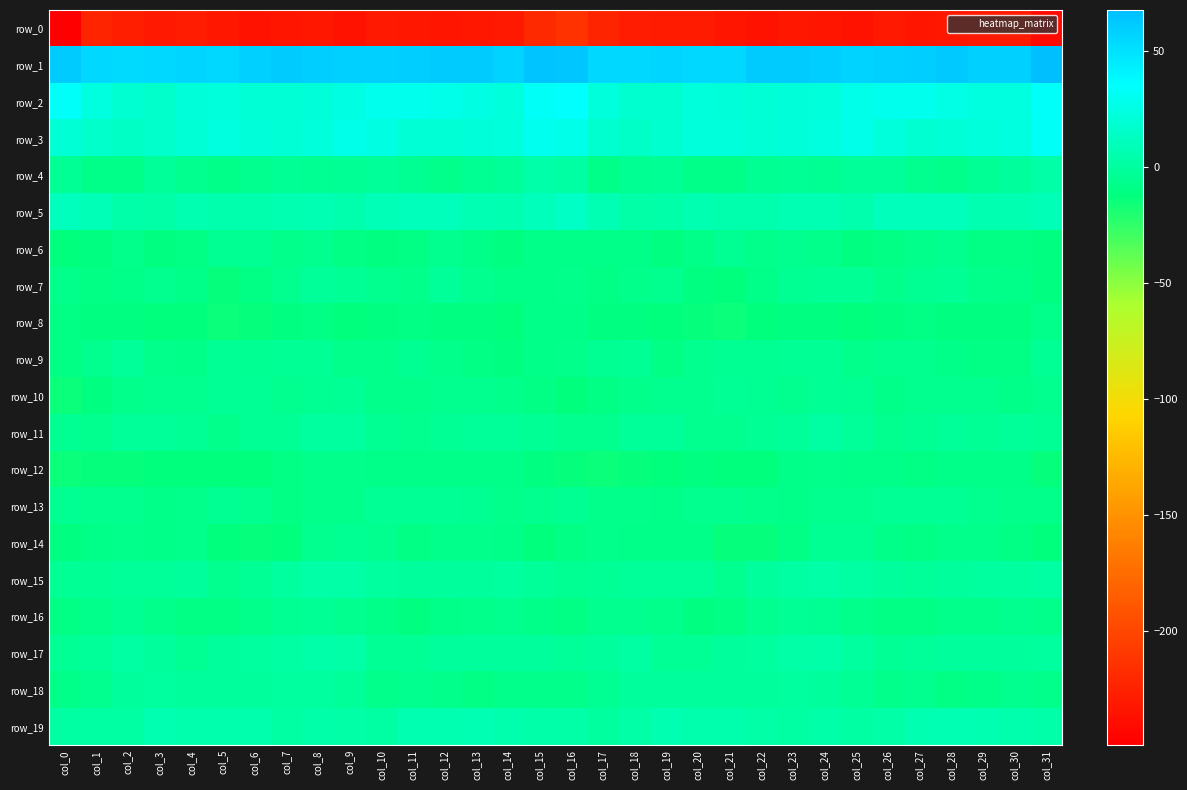

Reading right to left, what are all the values shown in this chart?

row_0: col_31=-242.4	col_30=-229.8	col_29=-231.2	col_28=-233.1	col_27=-234.0	col_26=-231.2	col_25=-234.4	col_24=-233.6	col_23=-232.6	col_22=-235.1	col_21=-233.9	col_20=-229.4	col_19=-230.4	col_18=-229.0	col_17=-223.6	col_16=-213.6	col_15=-220.1	col_14=-230.7	col_13=-231.9	col_12=-233.8	col_11=-233.0	col_10=-231.5	col_9=-235.5	col_8=-232.5	col_7=-234.0	col_6=-234.9	col_5=-232.3	col_4=-229.0	col_3=-230.7	col_2=-228.0	col_1=-224.3	col_0=-249.2
row_1: col_31=67.9	col_30=58.5	col_29=59.0	col_28=62.1	col_27=59.6	col_26=59.0	col_25=58.0	col_24=60.1	col_23=60.5	col_22=60.8	col_21=55.1	col_20=55.4	col_19=55.5	col_18=54.9	col_17=55.3	col_16=63.5	col_15=64.6	col_14=56.8	col_13=61.2	col_12=60.7	col_11=59.9	col_10=58.0	col_9=59.1	col_8=59.5	col_7=61.5	col_6=58.5	col_5=54.7	col_4=55.8	col_3=55.5	col_2=53.7	col_1=54.8	col_0=60.7
row_2: col_31=33.4	col_30=24.4	col_29=23.8	col_28=26.4	col_27=28.4	col_26=28.8	col_25=27.9	col_24=22.1	col_23=21.0	col_22=20.0	col_21=21.4	col_20=23.3	col_19=17.9	col_18=18.3	col_17=22.7	col_16=35.2	col_15=32.1	col_14=22.4	col_13=24.9	col_12=27.4	col_11=28.4	col_10=29.2	col_9=25.4	col_8=21.4	col_7=20.7	col_6=19.9	col_5=23.1	col_4=21.5	col_3=17.0	col_2=19.2	col_1=23.6	col_0=34.0
row_3: col_31=32.2	col_30=24.5	col_29=22.4	col_28=20.5	col_27=19.4	col_26=22.2	col_25=27.5	col_24=24.2	col_23=21.5	col_22=20.6	col_21=22.7	col_20=22.1	col_19=17.4	col_18=15.1	col_17=17.4	col_16=28.0	col_15=29.8	col_14=22.5	col_13=21.9	col_12=19.7	col_11=19.8	col_10=24.7	col_9=27.0	col_8=22.9	col_7=20.7	col_6=21.1	col_5=23.3	col_4=20.4	col_3=16.2	col_2=14.6	col_1=17.1	col_0=20.0
row_4: col_31=3.4	col_30=-1.0	col_29=-3.1	col_28=-6.7	col_27=-5.2	col_26=-2.4	col_25=-2.2	col_24=-4.6	col_23=-3.8	col_22=-4.7	col_21=-7.8	col_20=-7.9	col_19=-2.9	col_18=-4.9	col_17=-8.5	col_16=1.0	col_15=3.8	col_14=-2.2	col_13=-4.6	col_12=-6.6	col_11=-4.0	col_10=-2.0	col_9=-3.2	col_8=-4.7	col_7=-3.8	col_6=-5.6	col_5=-8.8	col_4=-6.0	col_3=-2.2	col_2=-7.8	col_1=-8.8	col_0=-3.1
row_5: col_31=9.2	col_30=7.0	col_29=6.9	col_28=10.2	col_27=10.4	col_26=10.2	col_25=5.7	col_24=7.4	col_23=7.8	col_22=4.9	col_21=5.6	col_20=6.0	col_19=4.6	col_18=2.4	col_17=7.9	col_16=13.4	col_15=10.7	col_14=6.3	col_13=8.0	col_12=10.6	col_11=10.8	col_10=8.5	col_9=5.2	col_8=8.4	col_7=6.3	col_6=5.1	col_5=5.6	col_4=6.1	col_3=3.0	col_2=4.0	col_1=8.5	col_0=11.3
row_6: col_31=-11.1	col_30=-9.6	col_29=-9.8	col_28=-6.0	col_27=-7.6	col_26=-10.1	col_25=-10.5	col_24=-7.1	col_23=-5.6	col_22=-6.8	col_21=-4.0	col_20=-8.0	col_19=-10.7	col_18=-8.2	col_17=-8.7	col_16=-8.6	col_15=-8.5	col_14=-10.2	col_13=-8.5	col_12=-5.7	col_11=-9.1	col_10=-10.4	col_9=-9.7	col_8=-5.6	col_7=-6.8	col_6=-5.2	col_5=-5.2	col_4=-9.5	col_3=-10.3	col_2=-7.6	col_1=-11.0	col_0=-12.5
row_7: col_31=-10.5	col_30=-8.5	col_29=-7.7	col_28=-3.1	col_27=-4.6	col_26=-7.5	col_25=-3.6	col_24=-2.8	col_23=-4.2	col_22=-8.4	col_21=-12.5	col_20=-10.7	col_19=-5.5	col_18=-7.0	col_17=-9.4	col_16=-6.6	col_15=-7.9	col_14=-8.5	col_13=-6.1	col_12=-2.5	col_11=-7.3	col_10=-5.6	col_9=-3.2	col_8=-2.5	col_7=-6.1	col_6=-9.5	col_5=-13.3	col_4=-8.3	col_3=-5.2	col_2=-8.8	col_1=-9.2	col_0=-7.2
row_8: col_31=-7.0	col_30=-10.4	col_29=-11.3	col_28=-10.7	col_27=-9.9	col_26=-10.5	col_25=-11.6	col_24=-11.1	col_23=-10.5	col_22=-11.7	col_21=-14.9	col_20=-13.0	col_19=-11.9	col_18=-11.1	col_17=-11.2	col_16=-8.0	col_15=-8.7	col_14=-11.5	col_13=-11.0	col_12=-10.4	col_11=-10.0	col_10=-10.8	col_9=-12.0	col_8=-10.1	col_7=-11.1	col_6=-12.8	col_5=-14.9	col_4=-12.4	col_3=-11.6	col_2=-11.3	col_1=-10.7	col_0=-9.0
row_9: col_31=-3.7	col_30=-10.1	col_29=-9.9	col_28=-7.8	col_27=-5.2	col_26=-5.4	col_25=-7.3	col_24=-3.9	col_23=-2.9	col_22=-4.7	col_21=-4.2	col_20=-5.5	col_19=-9.0	col_18=-3.8	col_17=-4.3	col_16=-6.8	col_15=-8.2	col_14=-10.7	col_13=-9.3	col_12=-6.8	col_11=-4.9	col_10=-6.6	col_9=-6.5	col_8=-2.8	col_7=-3.5	col_6=-4.8	col_5=-3.8	col_4=-7.8	col_3=-7.5	col_2=-2.5	col_1=-6.3	col_0=-9.5
row_10: col_31=-5.9	col_30=-7.8	col_29=-5.9	col_28=-5.9	col_27=-6.2	col_26=-8.0	col_25=-4.5	col_24=-3.3	col_23=-5.6	col_22=-4.6	col_21=-3.6	col_20=-5.4	col_19=-5.5	col_18=-6.8	col_17=-9.6	col_16=-11.8	col_15=-10.0	col_14=-7.2	col_13=-5.7	col_12=-5.6	col_11=-7.6	col_10=-6.8	col_9=-3.3	col_8=-4.1	col_7=-5.9	col_6=-3.9	col_5=-3.8	col_4=-5.8	col_3=-5.7	col_2=-7.3	col_1=-11.2	col_0=-14.2
row_11: col_31=-3.0	col_30=-2.2	col_29=-2.7	col_28=-2.3	col_27=-5.0	col_26=-5.4	col_25=-1.9	col_24=1.0	col_23=-2.0	col_22=-2.9	col_21=-5.8	col_20=-5.6	col_19=-2.1	col_18=-2.0	col_17=-5.2	col_16=-5.4	col_15=-3.7	col_14=-2.3	col_13=-2.4	col_12=-3.3	col_11=-5.7	col_10=-4.4	col_9=-0.1	col_8=0.5	col_7=-3.2	col_6=-3.1	col_5=-6.6	col_4=-3.7	col_3=-2.0	col_2=-2.7	col_1=-5.3	col_0=-4.6
row_12: col_31=-13.0	col_30=-8.6	col_29=-8.7	col_28=-8.6	col_27=-9.1	col_26=-8.6	col_25=-8.0	col_24=-6.6	col_23=-8.3	col_22=-11.5	col_21=-12.0	col_20=-11.3	col_19=-12.0	col_18=-13.2	col_17=-14.2	col_16=-13.5	col_15=-11.0	col_14=-8.1	col_13=-8.8	col_12=-8.8	col_11=-8.9	col_10=-8.5	col_9=-7.3	col_8=-6.6	col_7=-9.7	col_6=-11.8	col_5=-11.5	col_4=-11.4	col_3=-12.5	col_2=-13.4	col_1=-13.6	col_0=-14.1
row_13: col_31=-7.1	col_30=-7.1	col_29=-5.8	col_28=-3.7	col_27=-3.5	col_26=-2.9	col_25=-5.9	col_24=-6.2	col_23=-8.4	col_22=-7.2	col_21=-5.4	col_20=-5.9	col_19=-8.8	col_18=-6.9	col_17=-6.5	col_16=-4.3	col_15=-6.2	col_14=-6.8	col_13=-4.7	col_12=-3.5	col_11=-3.3	col_10=-3.6	col_9=-6.5	col_8=-6.5	col_7=-9.0	col_6=-6.0	col_5=-5.1	col_4=-7.4	col_3=-8.3	col_2=-6.2	col_1=-5.3	col_0=-4.4
row_14: col_31=-12.2	col_30=-9.5	col_29=-7.5	col_28=-6.9	col_27=-9.3	col_26=-7.7	col_25=-4.4	col_24=-4.5	col_23=-9.7	col_22=-13.1	col_21=-13.0	col_20=-8.5	col_19=-7.8	col_18=-7.9	col_17=-7.3	col_16=-9.6	col_15=-11.6	col_14=-8.1	col_13=-7.5	col_12=-6.9	col_11=-10.0	col_10=-5.8	col_9=-4.1	col_8=-5.8	col_7=-12.0	col_6=-12.7	col_5=-12.4	col_4=-6.9	col_3=-8.8	col_2=-6.5	col_1=-8.0	col_0=-11.2
row_15: col_31=1.5	col_30=0.6	col_29=-0.1	col_28=-0.7	col_27=-1.8	col_26=-0.3	col_25=1.3	col_24=3.1	col_23=1.4	col_22=-1.2	col_21=-6.3	col_20=-2.6	col_19=-1.6	col_18=-2.5	col_17=-3.9	col_16=-4.0	col_15=-2.0	col_14=0.6	col_13=-0.7	col_12=-0.9	col_11=-1.4	col_10=0.3	col_9=2.3	col_8=2.7	col_7=0.5	col_6=-3.0	col_5=-6.1	col_4=-1.1	col_3=-2.2	col_2=-2.5	col_1=-3.7	col_0=-3.1
row_16: col_31=-7.3	col_30=-6.1	col_29=-7.1	col_28=-7.3	col_27=-9.5	col_26=-9.4	col_25=-6.6	col_24=-4.0	col_23=-3.4	col_22=-5.7	col_21=-9.4	col_20=-10.2	col_19=-7.6	col_18=-5.4	col_17=-6.1	col_16=-9.1	col_15=-8.1	col_14=-6.2	col_13=-7.5	col_12=-7.7	col_11=-10.3	col_10=-8.0	col_9=-5.6	col_8=-3.1	col_7=-4.2	col_6=-7.2	col_5=-10.1	col_4=-9.4	col_3=-6.7	col_2=-4.5	col_1=-7.4	col_0=-8.9
row_17: col_31=-0.1	col_30=-0.4	col_29=-0.2	col_28=-0.6	col_27=-1.8	col_26=-3.6	col_25=0.7	col_24=4.5	col_23=2.9	col_22=0.3	col_21=-0.6	col_20=-3.3	col_19=-3.0	col_18=1.2	col_17=-1.2	col_16=-1.8	col_15=-1.0	col_14=-0.4	col_13=-0.4	col_12=-0.8	col_11=-2.8	col_10=-2.7	col_9=3.1	col_8=4.4	col_7=1.8	col_6=-0.2	col_5=-1.3	col_4=-4.0	col_3=-1.4	col_2=1.8	col_1=-2.5	col_0=-3.4
row_18: col_31=-6.9	col_30=-6.3	col_29=-8.3	col_28=-9.2	col_27=-5.6	col_26=-7.3	col_25=-3.6	col_24=-0.9	col_23=0.4	col_22=-0.6	col_21=-0.6	col_20=-1.1	col_19=-0.5	col_18=-0.3	col_17=-4.1	col_16=-6.5	col_15=-6.9	col_14=-6.5	col_13=-9.6	col_12=-7.6	col_11=-6.1	col_10=-6.6	col_9=-2.2	col_8=0.1	col_7=-0.1	col_6=-0.5	col_5=-0.6	col_4=-1.2	col_3=-0.1	col_2=-0.6	col_1=-6.1	col_0=-8.1
row_19: col_31=4.4	col_30=4.8	col_29=6.4	col_28=7.6	col_27=6.6	col_26=3.2	col_25=1.8	col_24=4.0	col_23=1.9	col_22=3.1	col_21=5.9	col_20=5.7	col_19=6.4	col_18=3.0	col_17=0.5	col_16=3.0	col_15=4.0	col_14=5.2	col_13=7.3	col_12=7.1	col_11=6.0	col_10=1.6	col_9=3.0	col_8=3.5	col_7=1.4	col_6=4.9	col_5=5.8	col_4=5.6	col_3=6.1	col_2=1.5	col_1=1.3	col_0=2.0